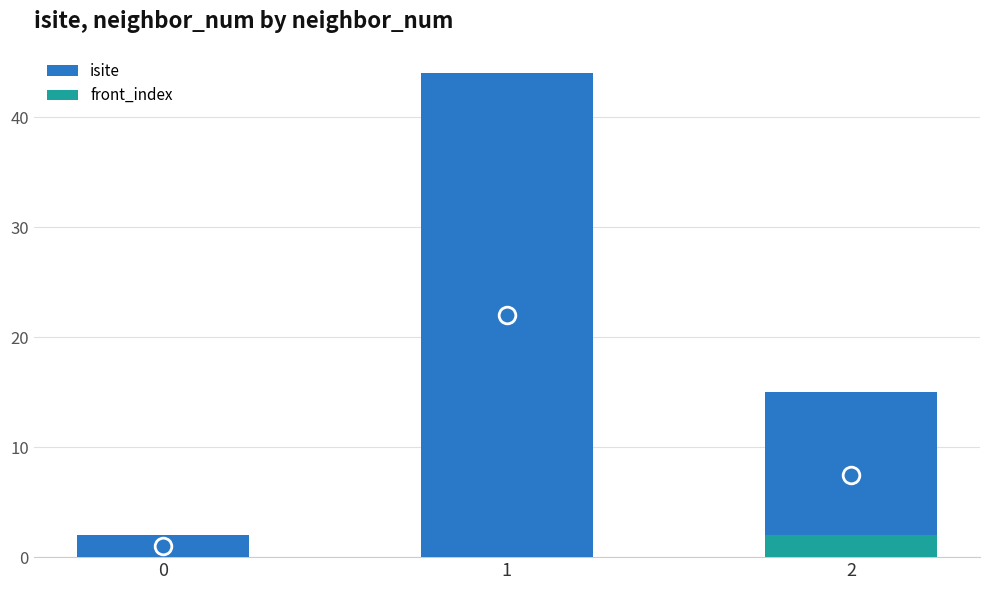

Is it true that isite equals 2 at 0?

True